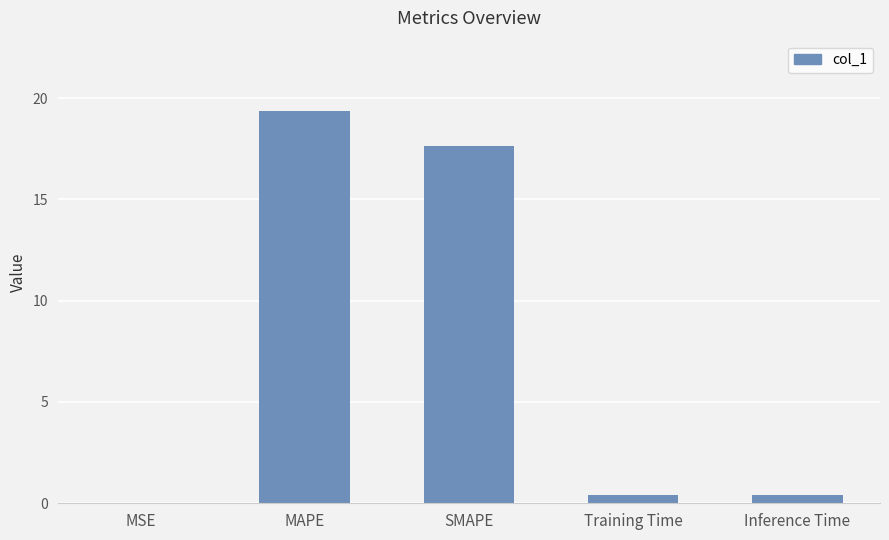

Which label corresponds to the largest value in the chart?

MAPE